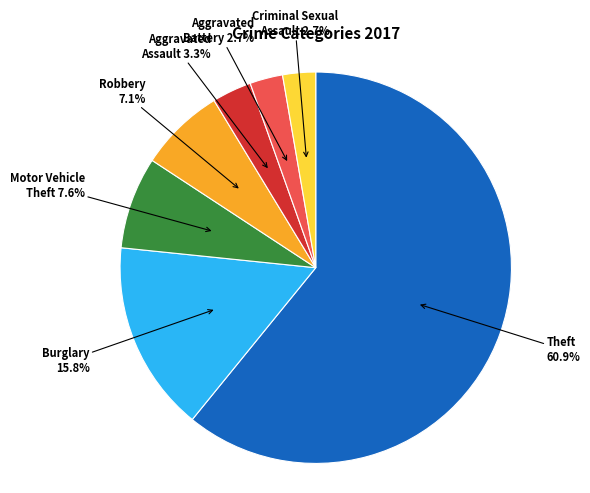

True or false: Aggravated Battery accounts for 3% of the total.

True